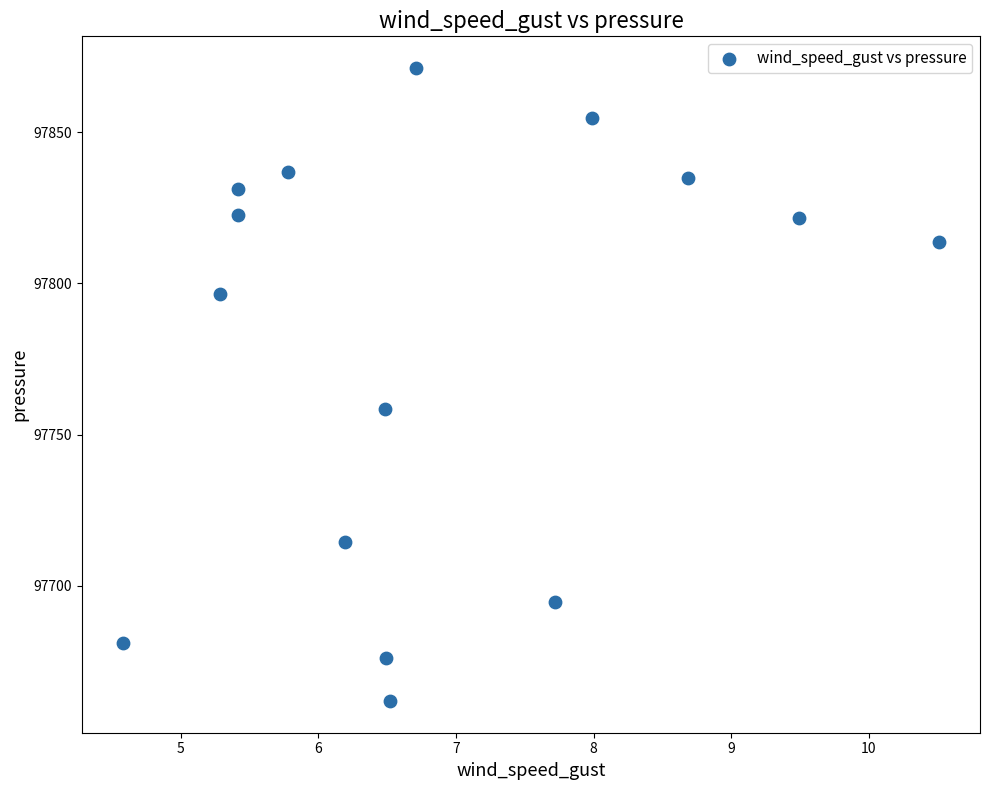

What is the range of X values (max minus min)?

5.9